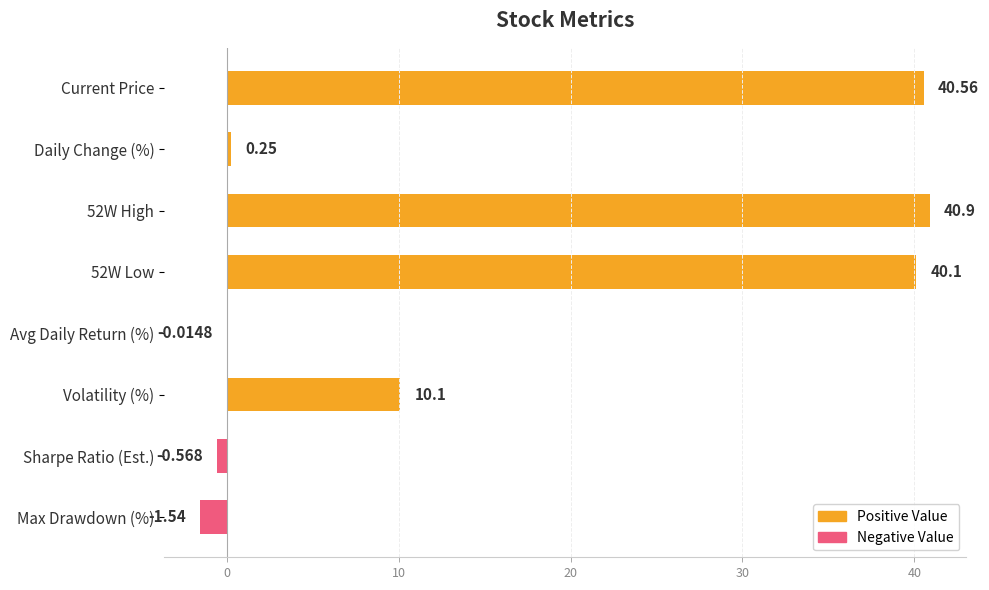

At which label is the value closest to 19?

Volatility (%)